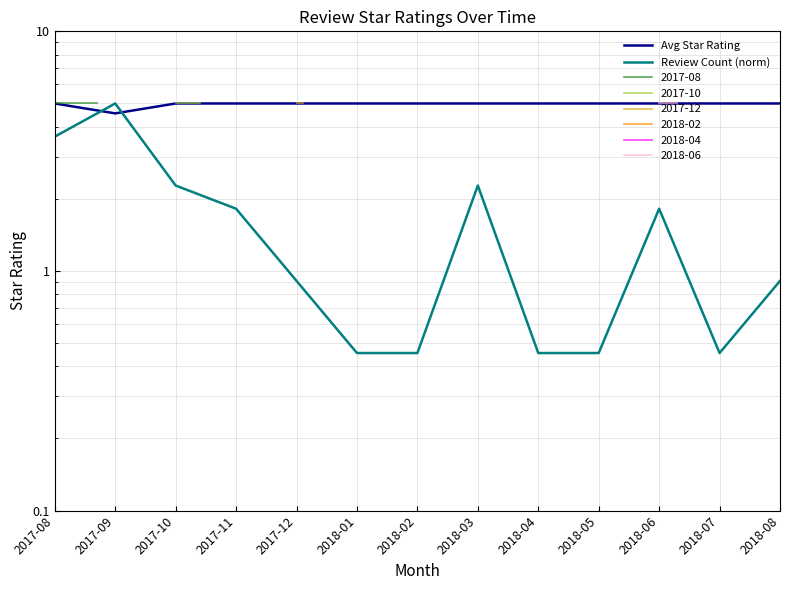

What is the minimum value for Review Count (norm)?

0.5